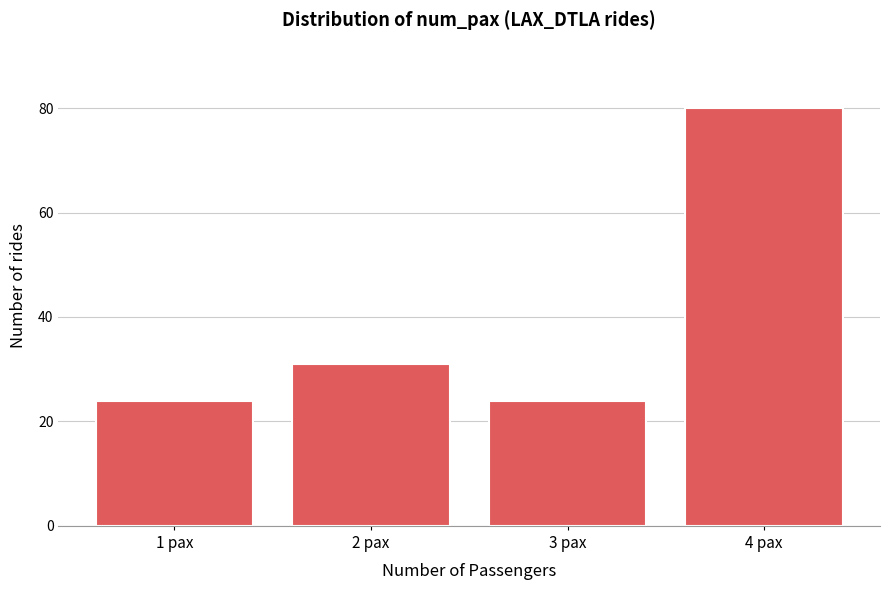

Reading left to right, what are all the values shown in this chart?

24	31	24	80